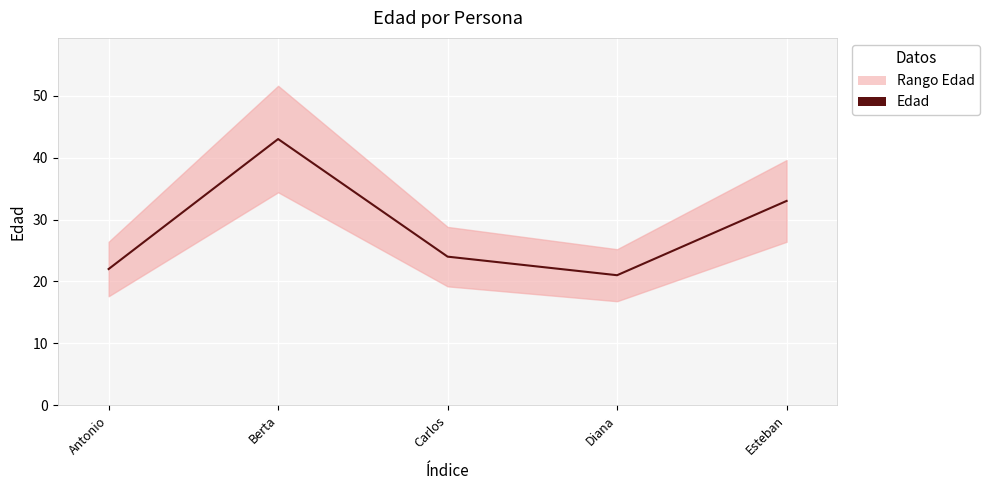

Is this an area chart (filled region under the line)?

No